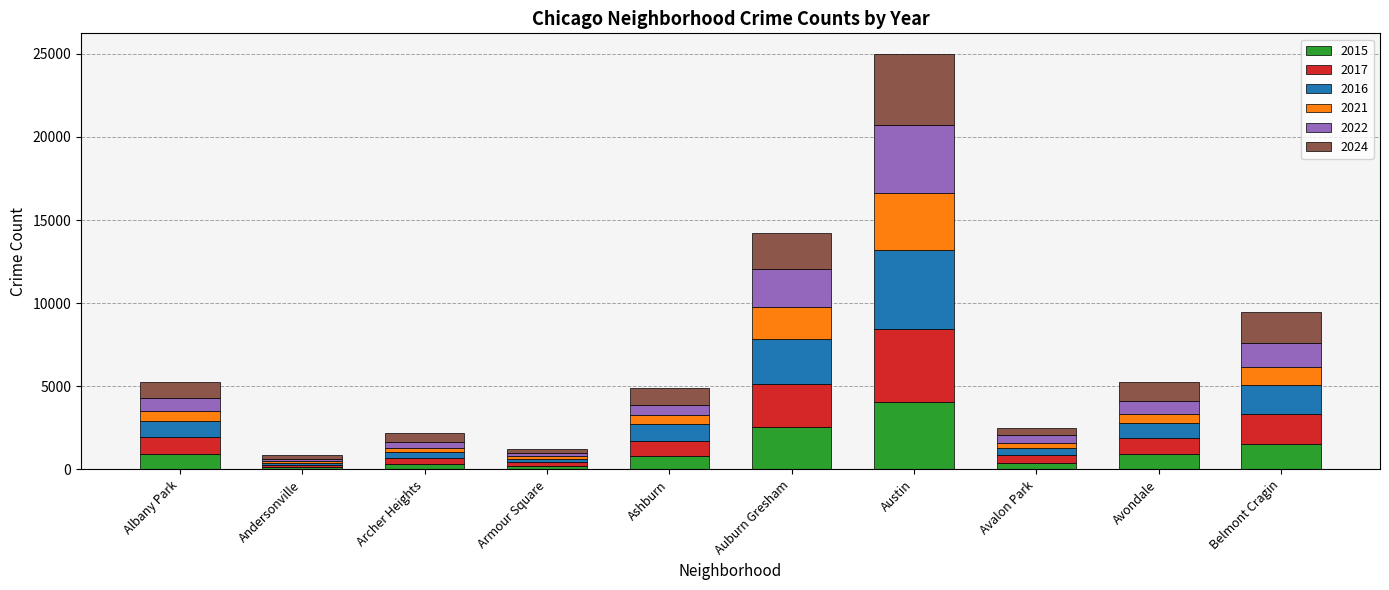

True or false: 2015 has a value of 4076 at Austin.

True